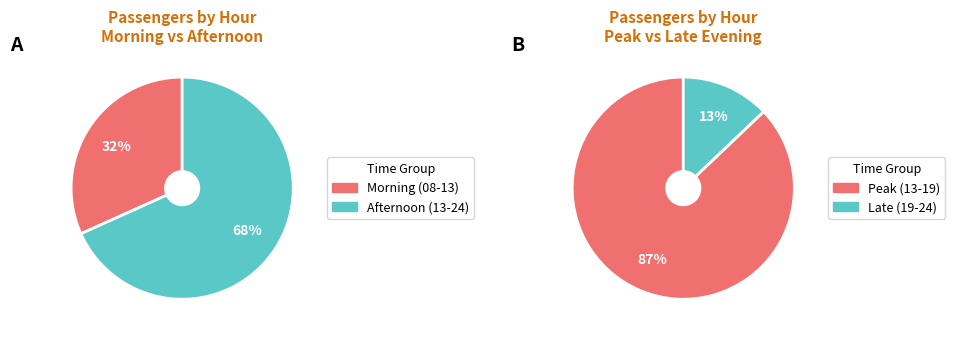

To the nearest percent, what percentage of the pie is 22:00-23:00?

1%